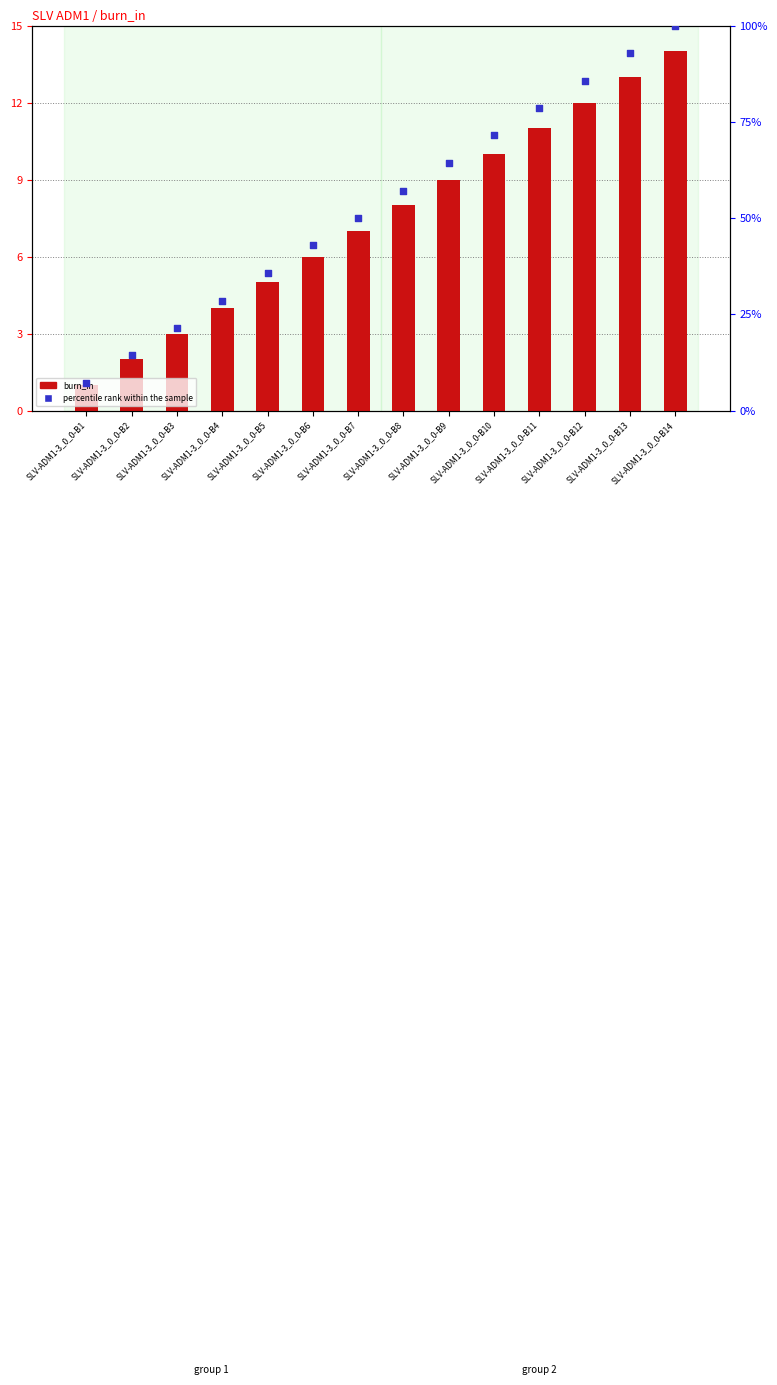

Is the value of burn_in at SLV-ADM1-3_0_0-B6 greater than the value of percentile rank within the sample at SLV-ADM1-3_0_0-B3?

No